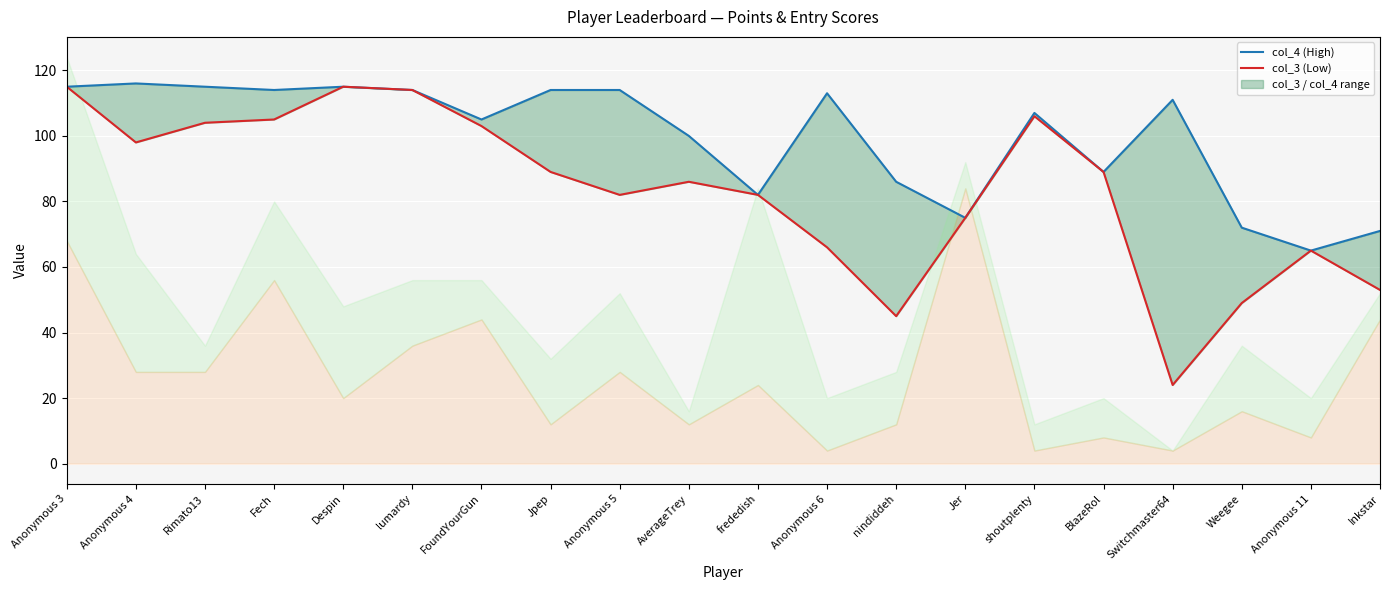

What is the average value of the col_3 (lower) series?

83